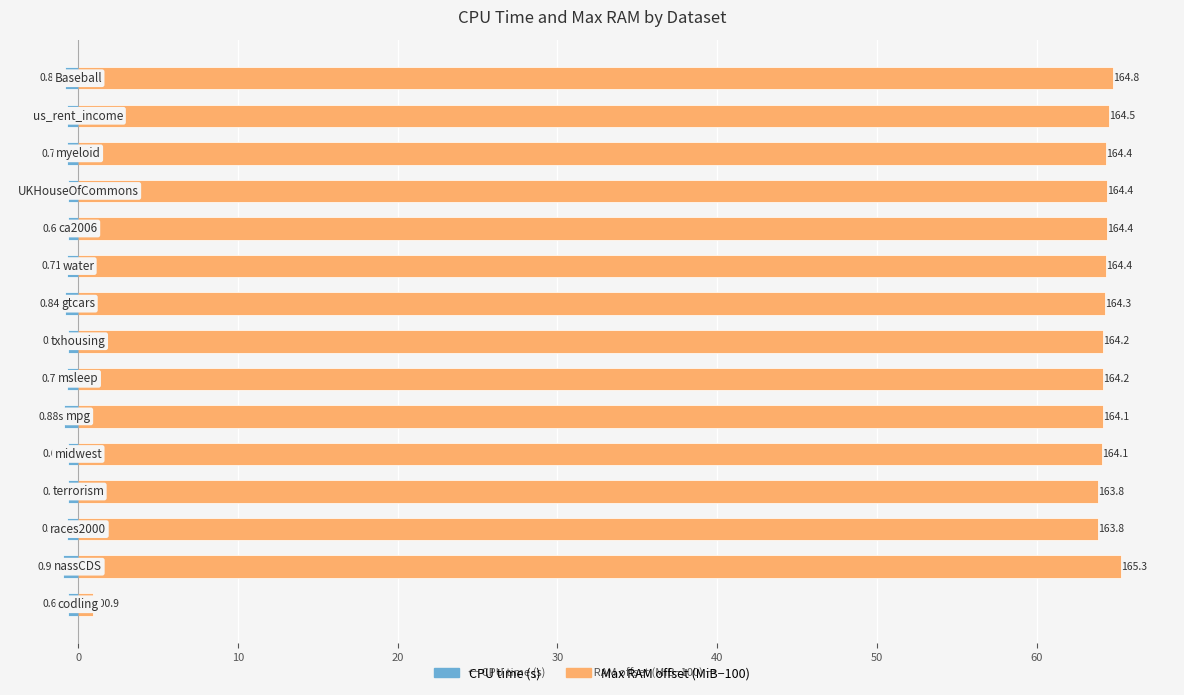

What is the greatest value displayed?

65.3